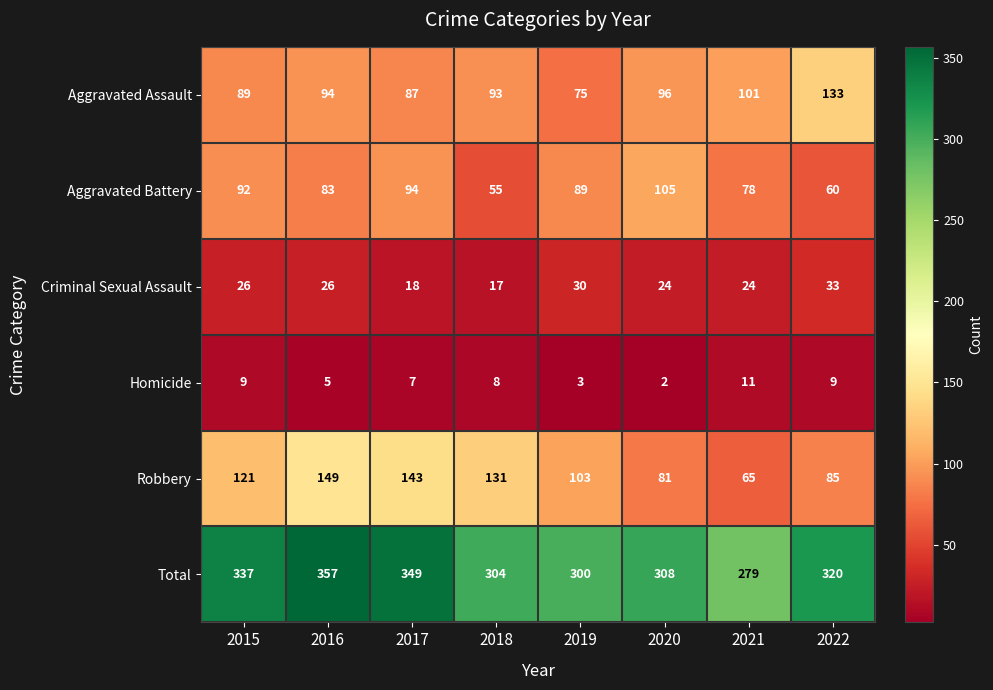

Which category has the highest value in the Aggravated Battery series?

2020